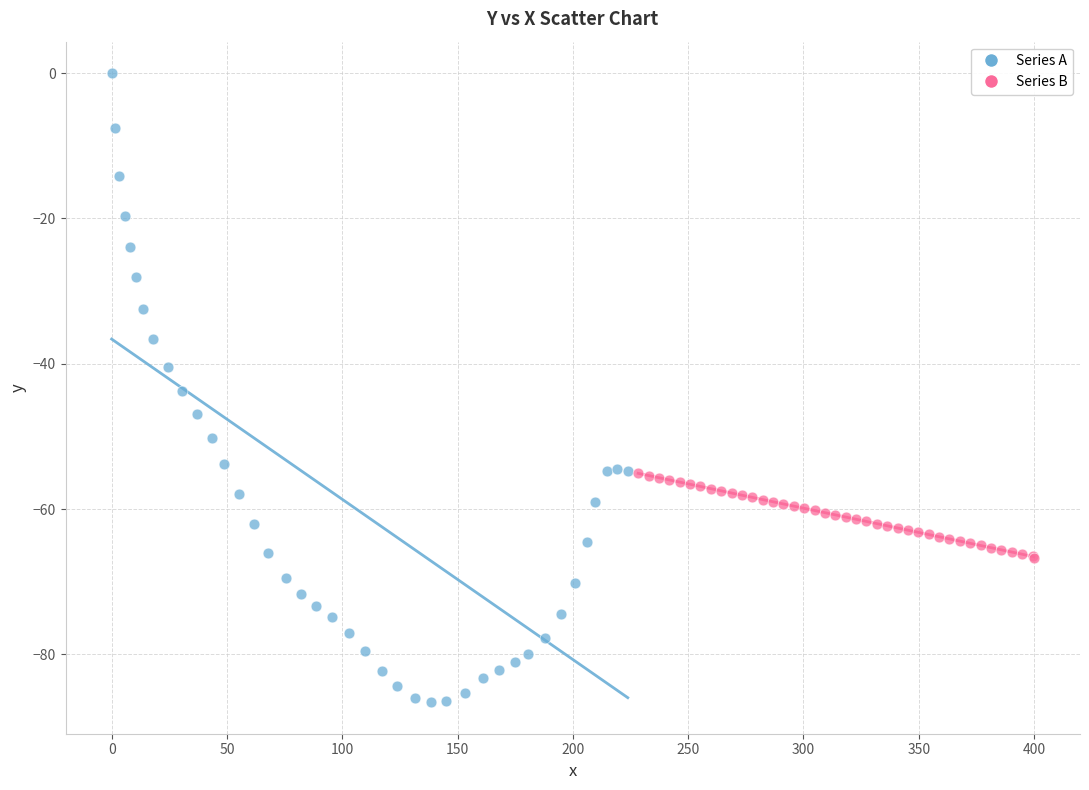

Which series contains the highest Y value?

Series A